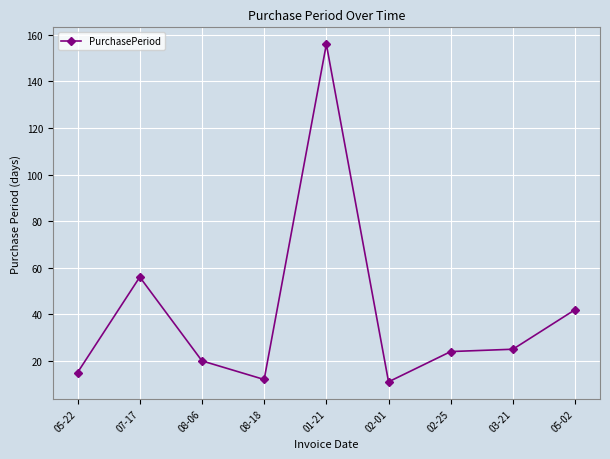

What is the sum of the values at 07-17 and 05-22?

71